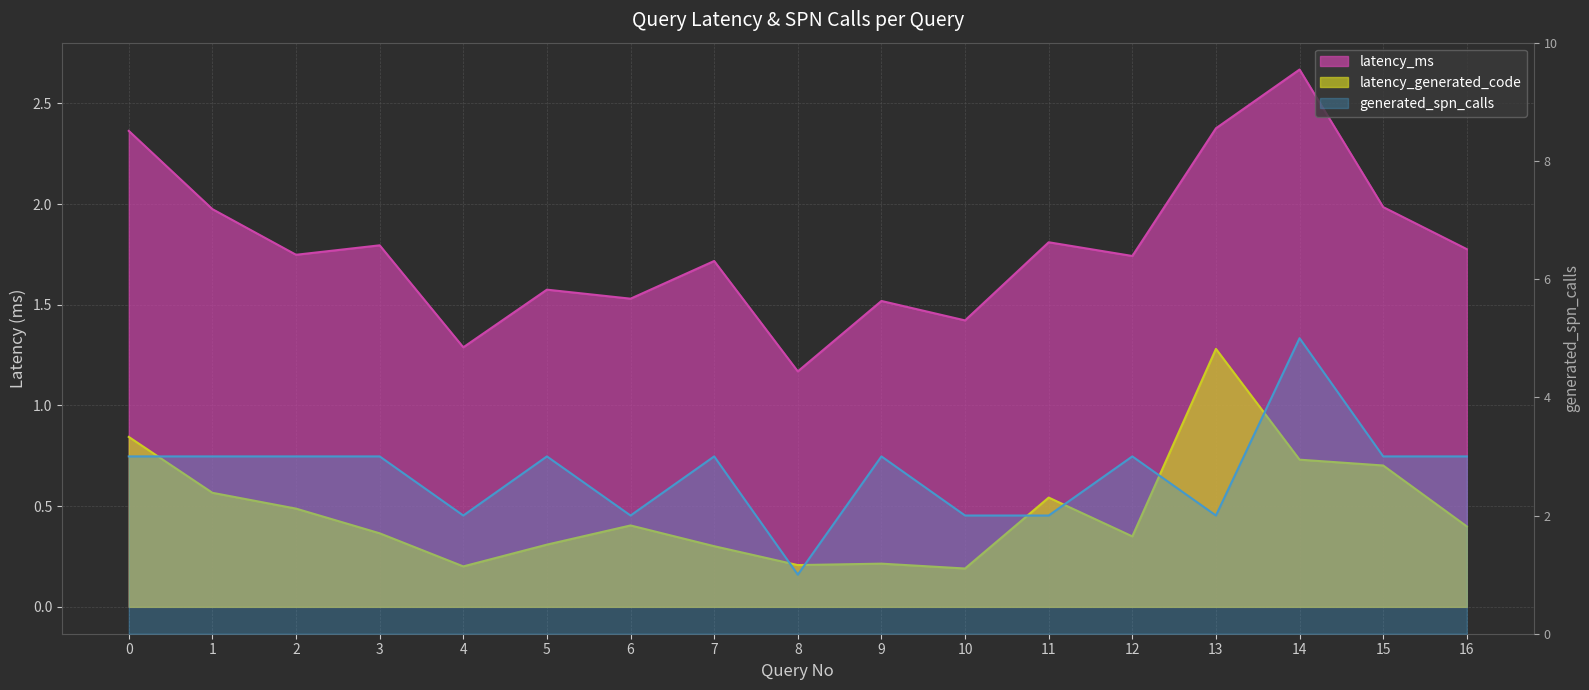

Reading left to right, what are all the values shown in this chart?

latency_ms: 2.4	2.0	1.7	1.8	1.3	1.6	1.5	1.7	1.2	1.5	1.4	1.8	1.7	2.4	2.7	2.0	1.8
latency_generated_code: 0.8	0.6	0.5	0.4	0.2	0.3	0.4	0.3	0.2	0.2	0.2	0.5	0.3	1.3	0.7	0.7	0.4
generated_spn_calls: 3.0	3.0	3.0	3.0	2.0	3.0	2.0	3.0	1.0	3.0	2.0	2.0	3.0	2.0	5.0	3.0	3.0